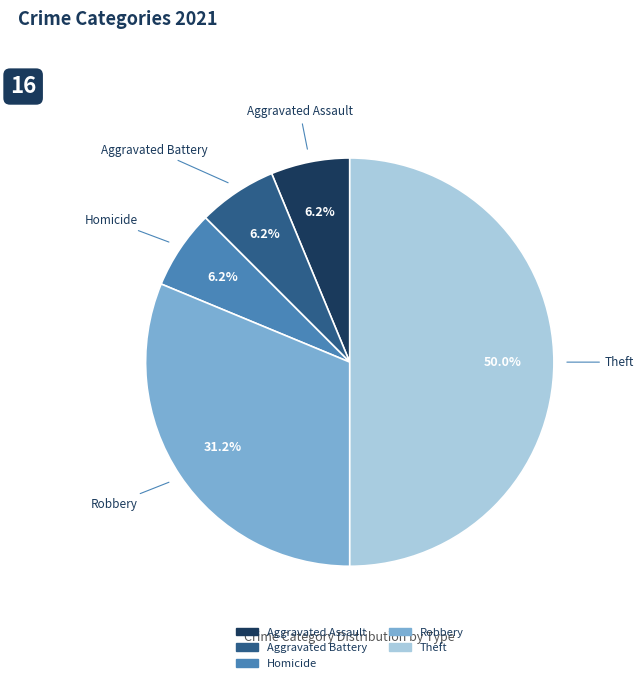

How many segments does this pie chart have?

5